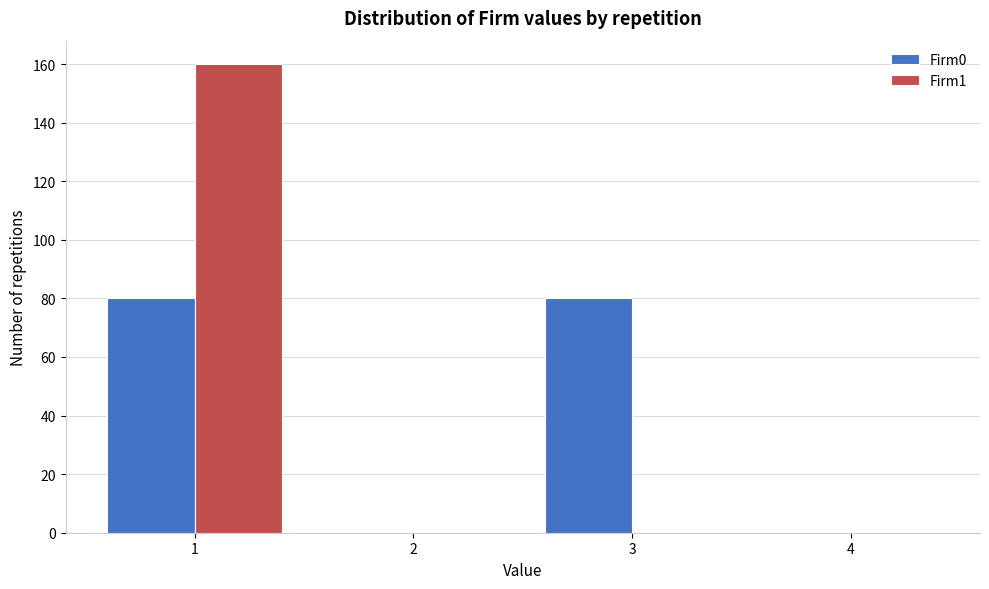

Reading left to right, transcribe this chart: for each range on the x-axis, give the height of each series' bar. The values are not printed on the chart, so give them approximately, as read against the axis.

0.5 to 1.5: Firm0=80	Firm1=160
1.5 to 2.5: Firm0=0	Firm1=0
2.5 to 3.5: Firm0=80	Firm1=0
3.5 to 4.5: Firm0=0	Firm1=0